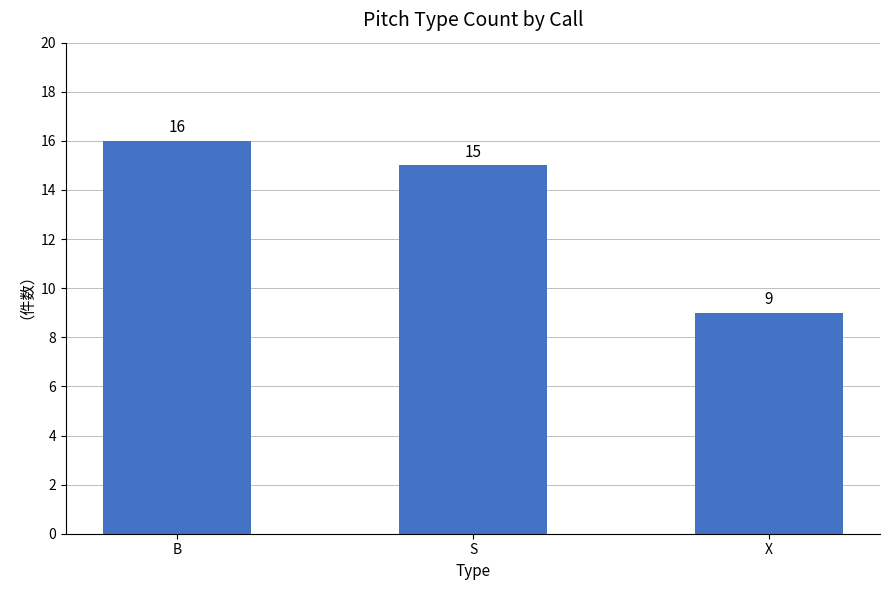

Which has a higher value, B or X?

B